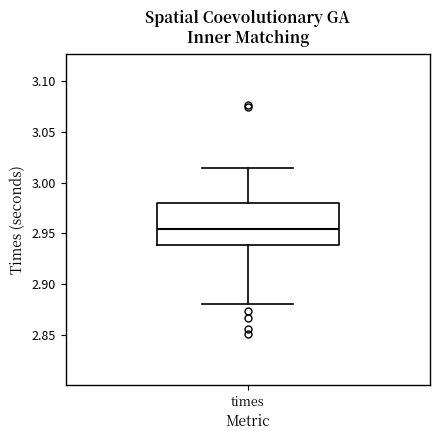

Where does the lower whisker of the box for times end on the y-axis? The values are not printed on the chart, so give them approximately, as read against the axis.

2.880